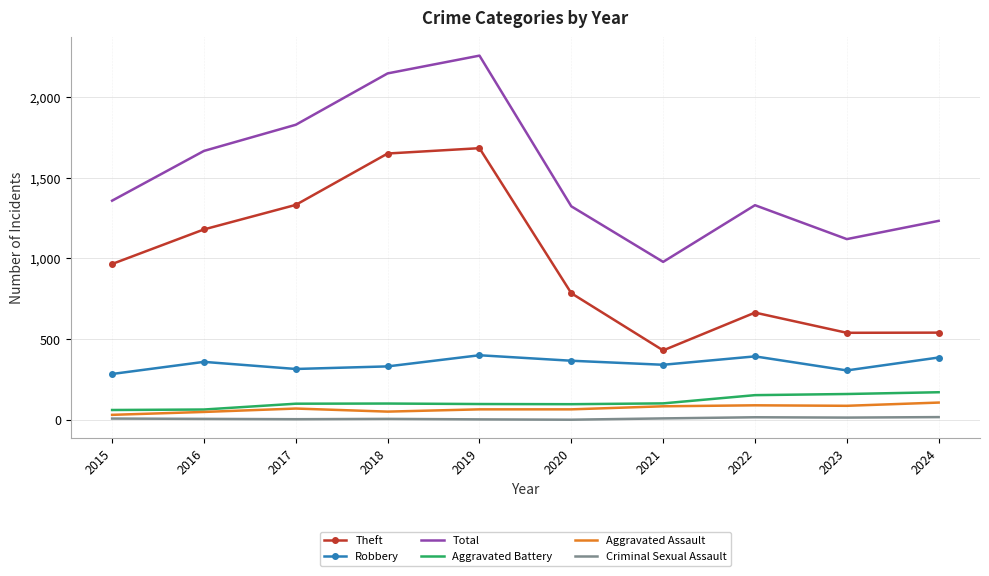

What is the maximum value shown in the chart?

2256